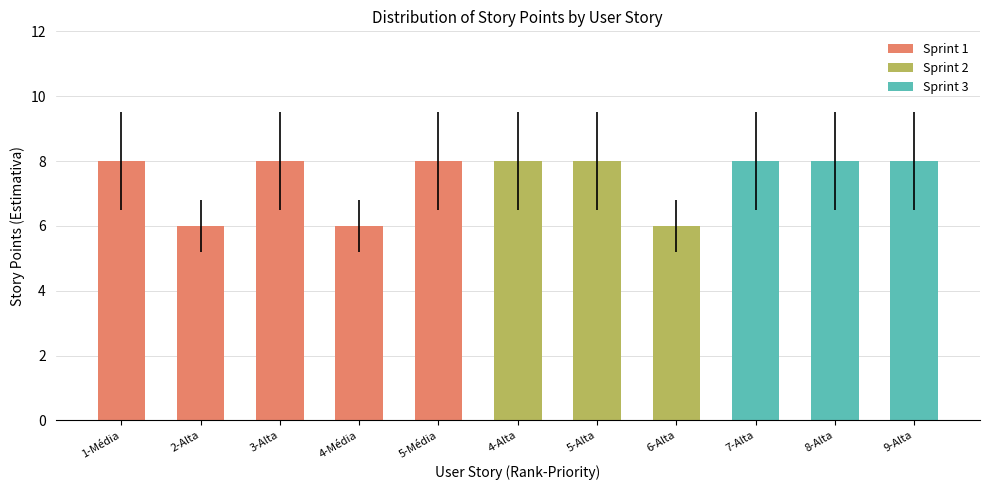

Does the chart contain any negative values?

No